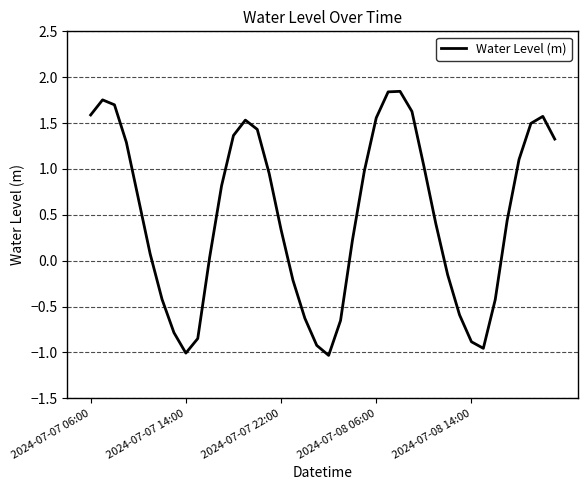

What is the difference between the maximum and minimum values?

2.9